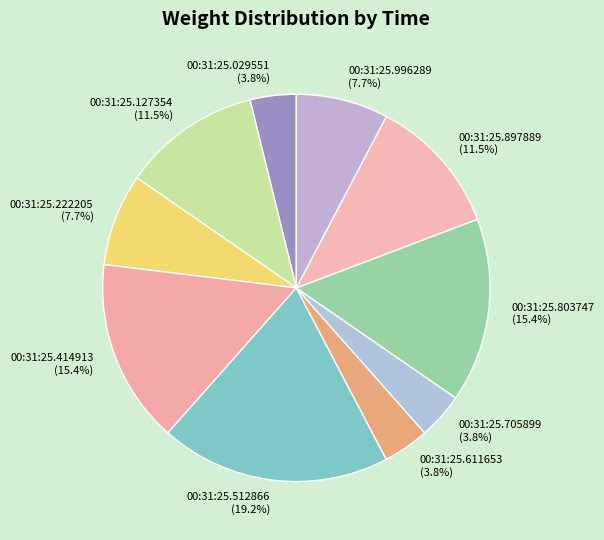

Which slice is the largest?

00:31:25.512866